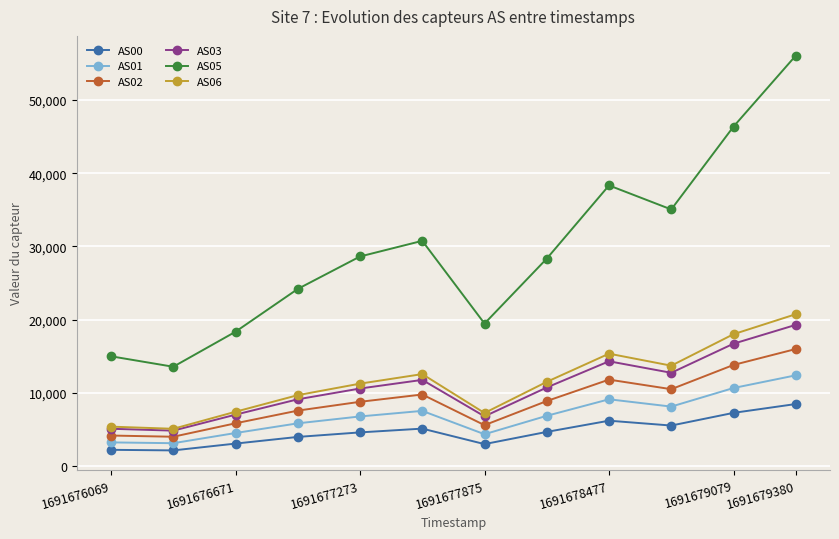

What is the sum of all AS00 values?

56035